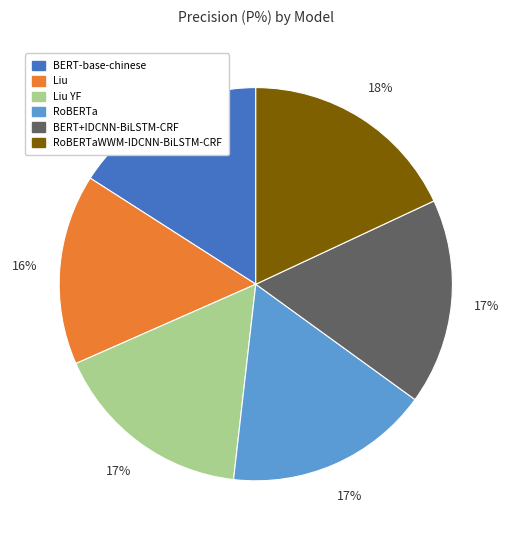

To the nearest percent, what portion does RoBERTaWWM-IDCNN-BiLSTM-CRF represent?

18%